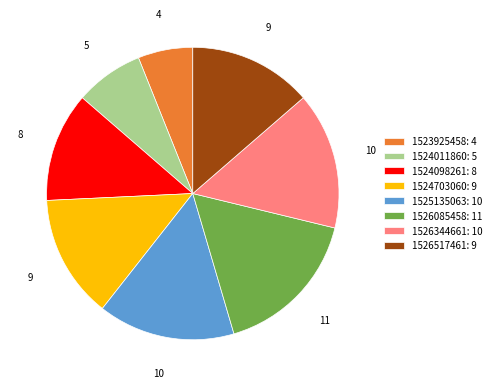

Which has a higher value, 1525135063: 10 or 1526517461: 9?

1525135063: 10